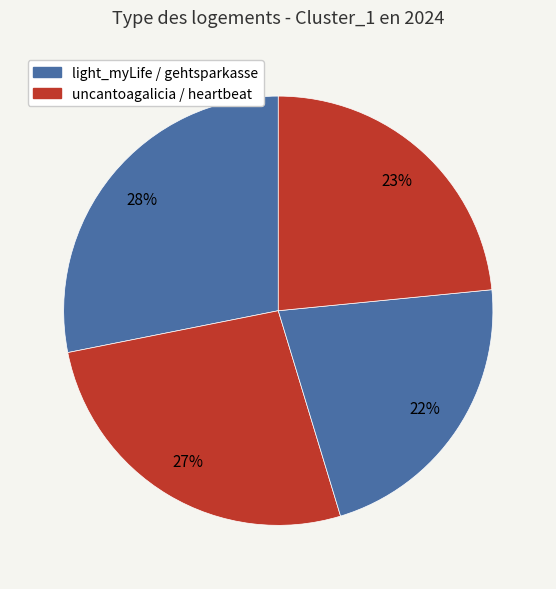

Which slice is the largest?

light_myLife